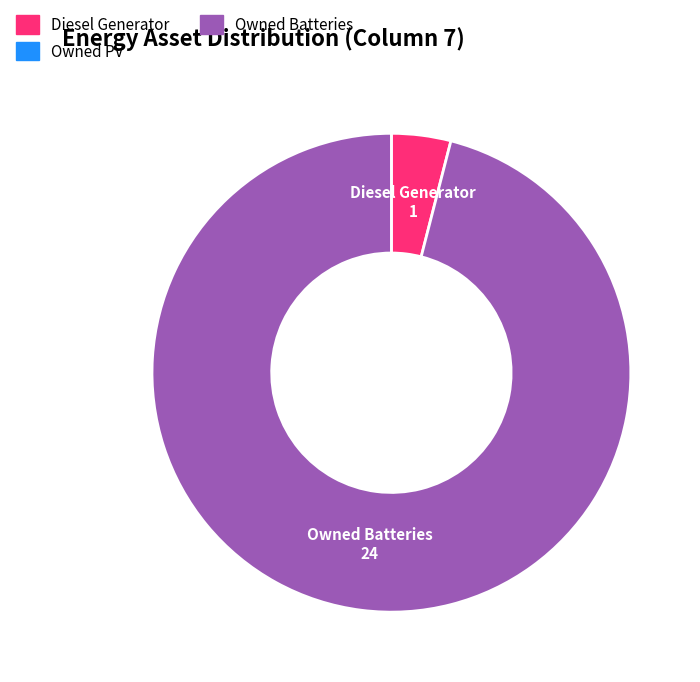

Is there a majority slice in this chart?

Yes